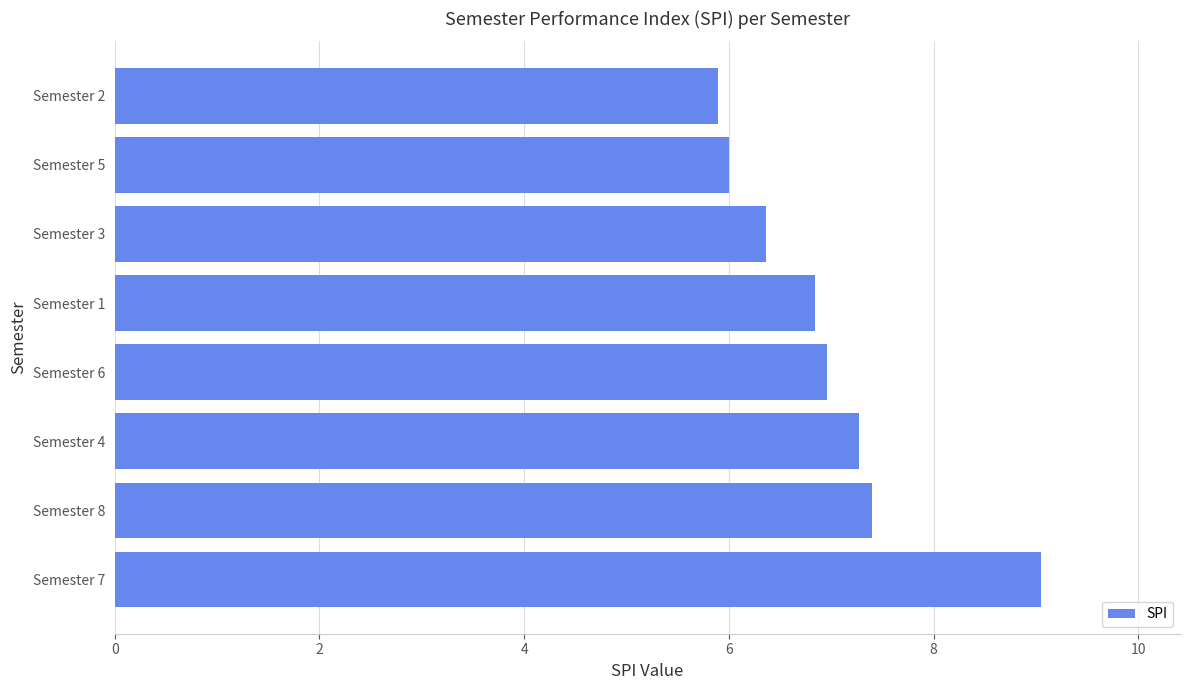

List the labels in order of value, largest first.

Semester 7, Semester 8, Semester 4, Semester 6, Semester 1, Semester 3, Semester 5, Semester 2